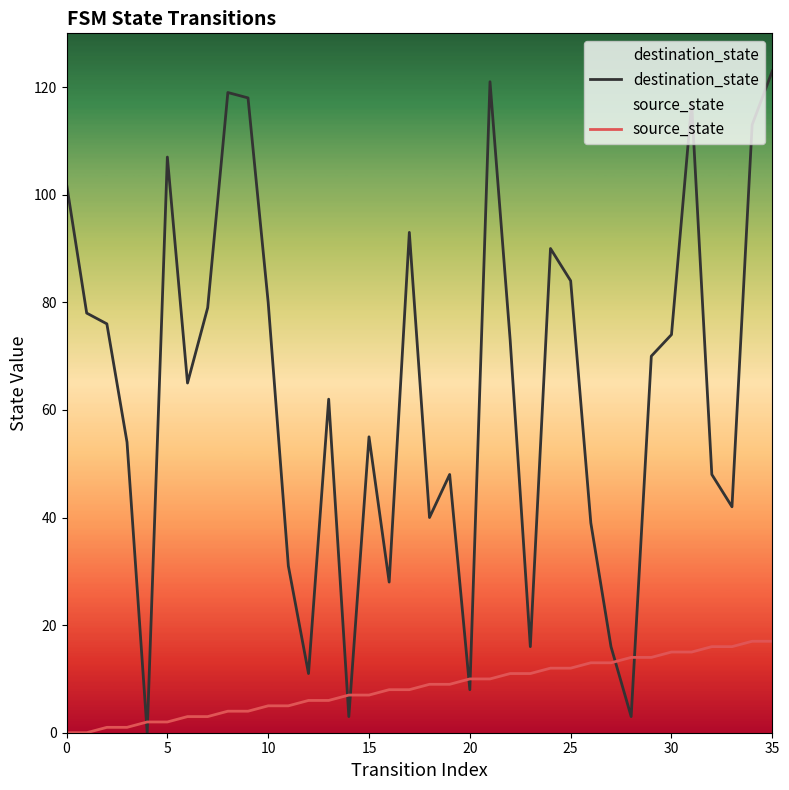

True or false: destination_state has a value of 4 at 20.

False